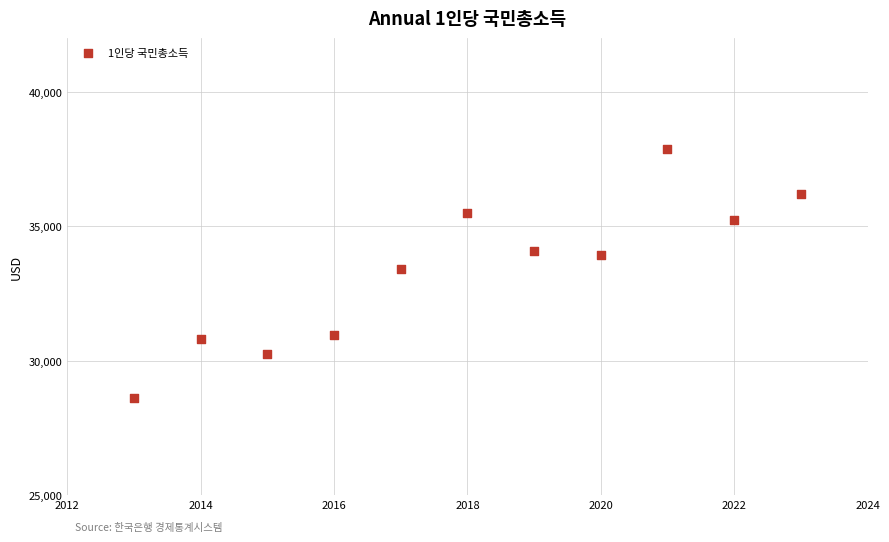

What Y value in the scatter plot is closest to 33259?

33430.5